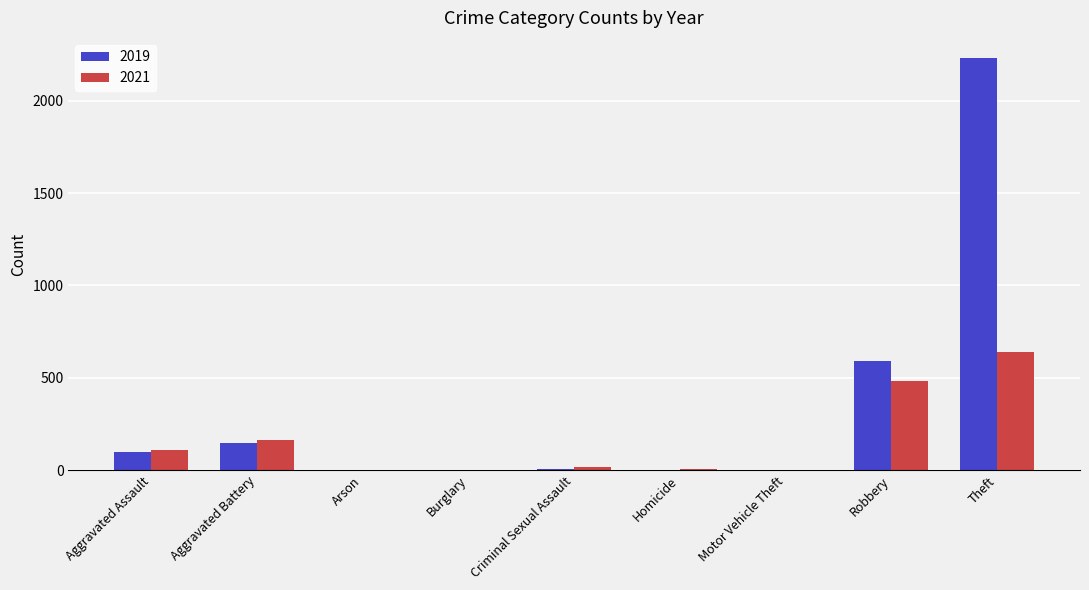

What is the maximum value shown in the chart?

2230